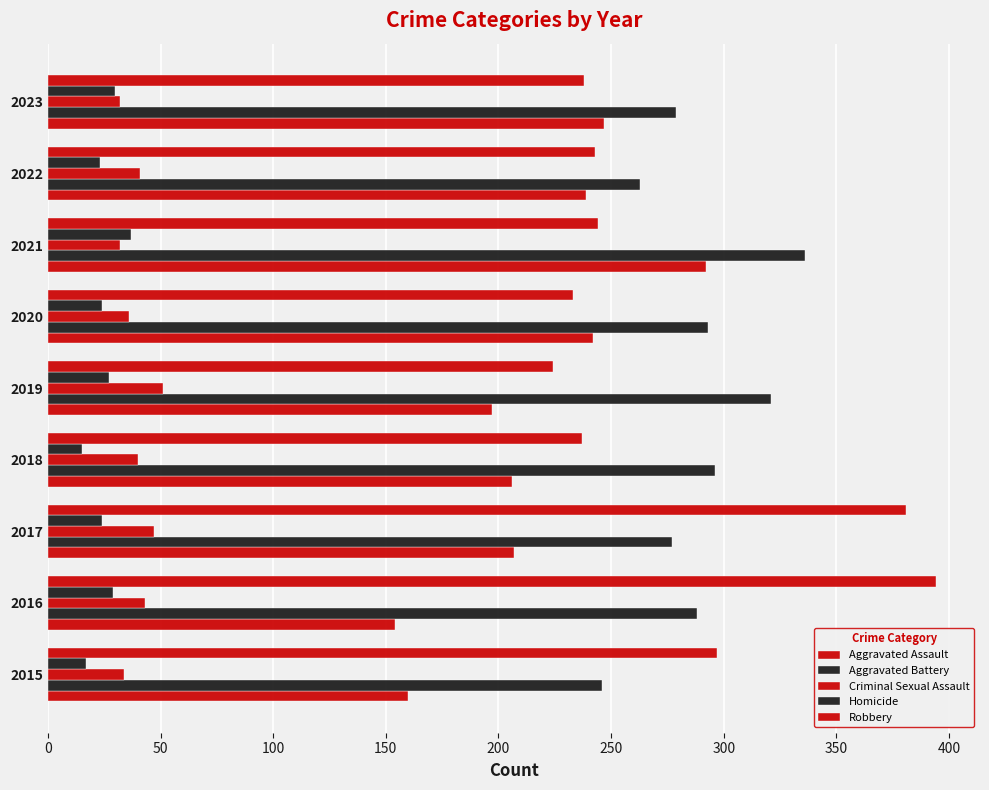

Which series has the largest total across all categories?

Aggravated Battery